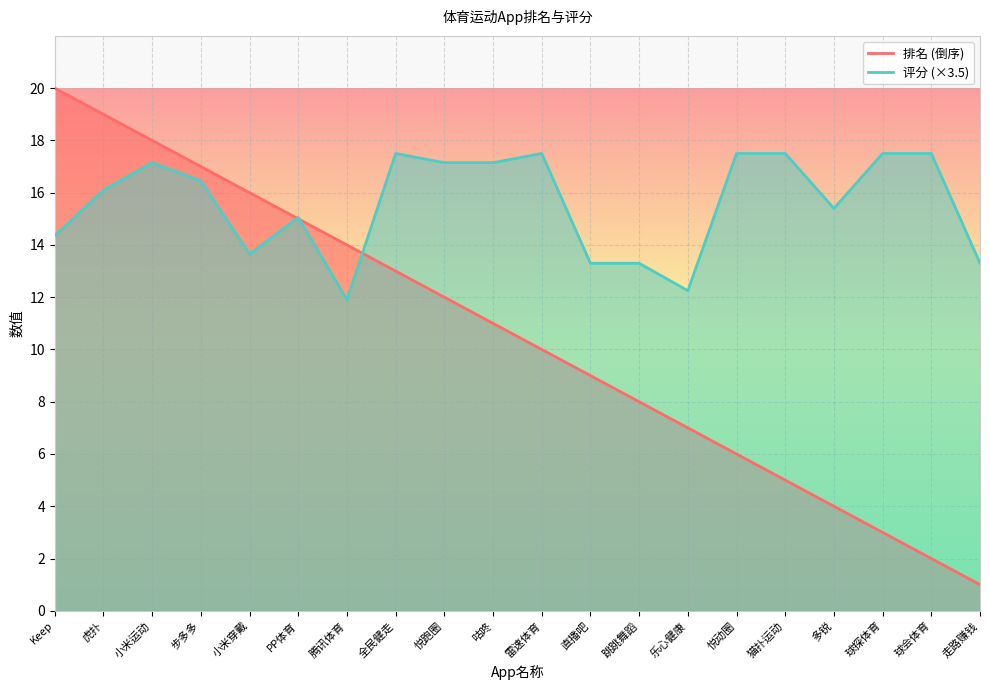

What is the difference between the 评分 values at 乐心健康 and 猫扑运动?

5.2